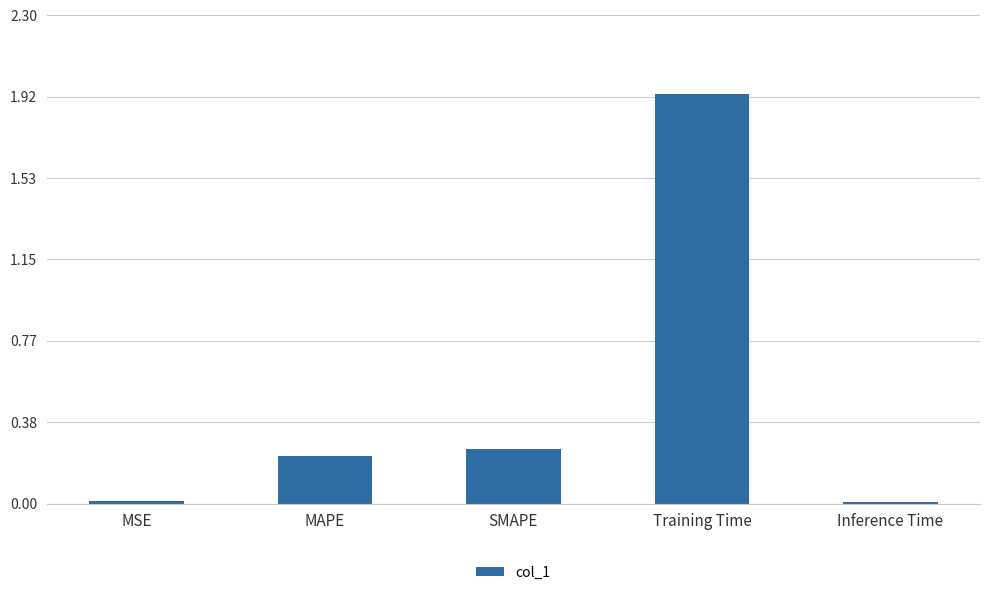

The value at MSE is 0.0. True or false?

True